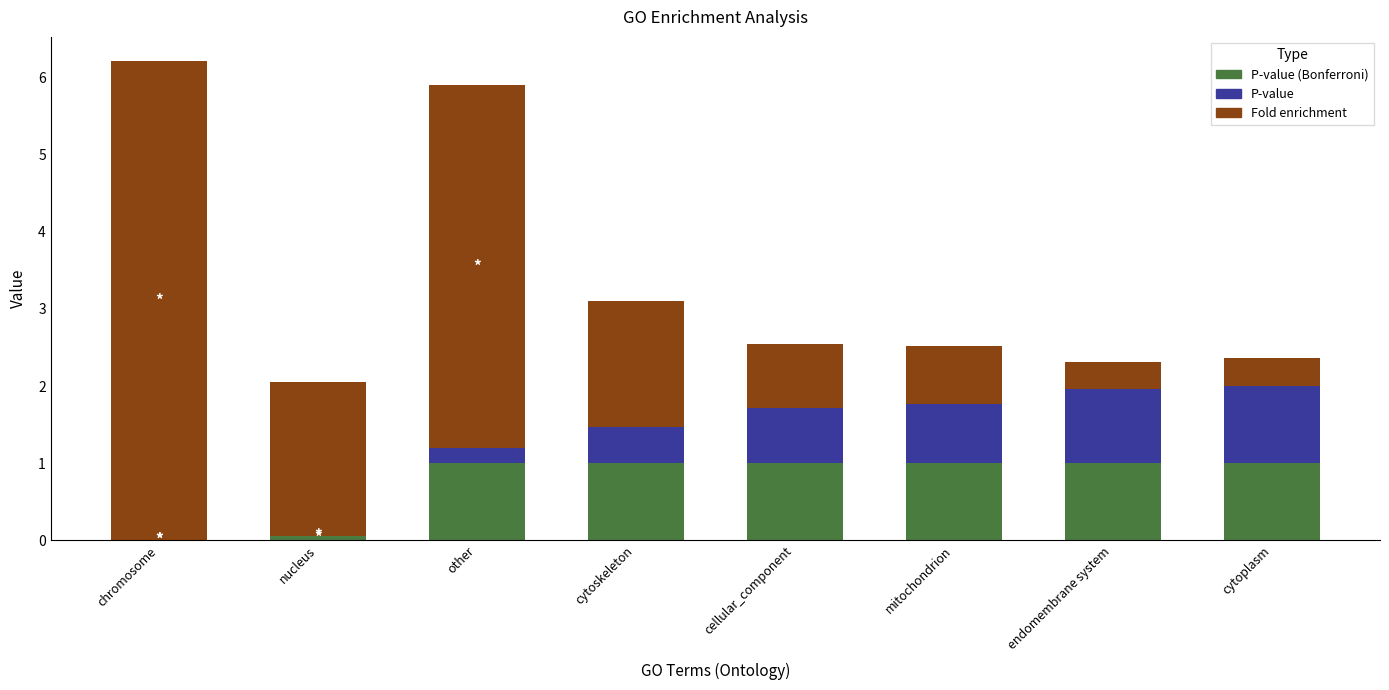

What is the total value across all series at cytoplasm?

2.4